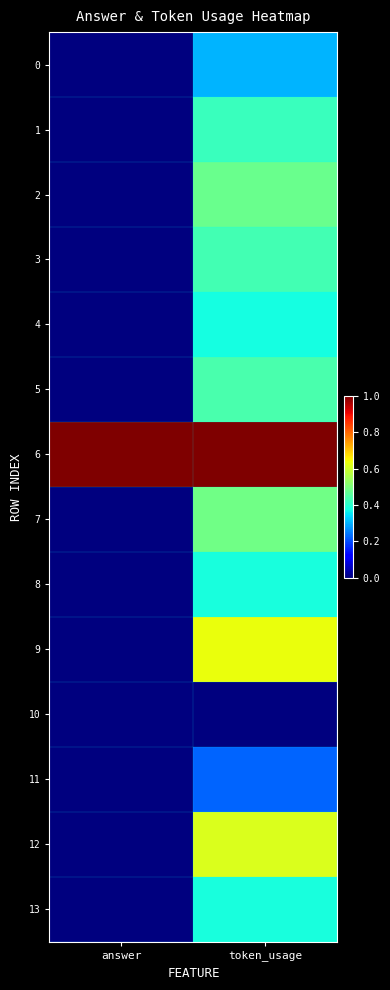

Which series has the largest total across all categories?

6